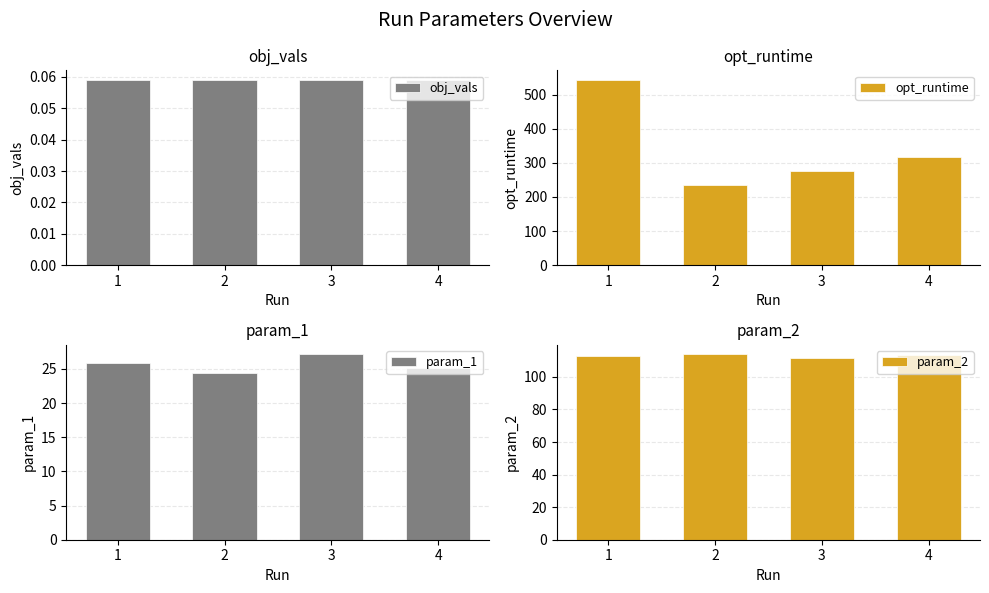

True or false: param_1 has a value of 36.9 at 3.

False